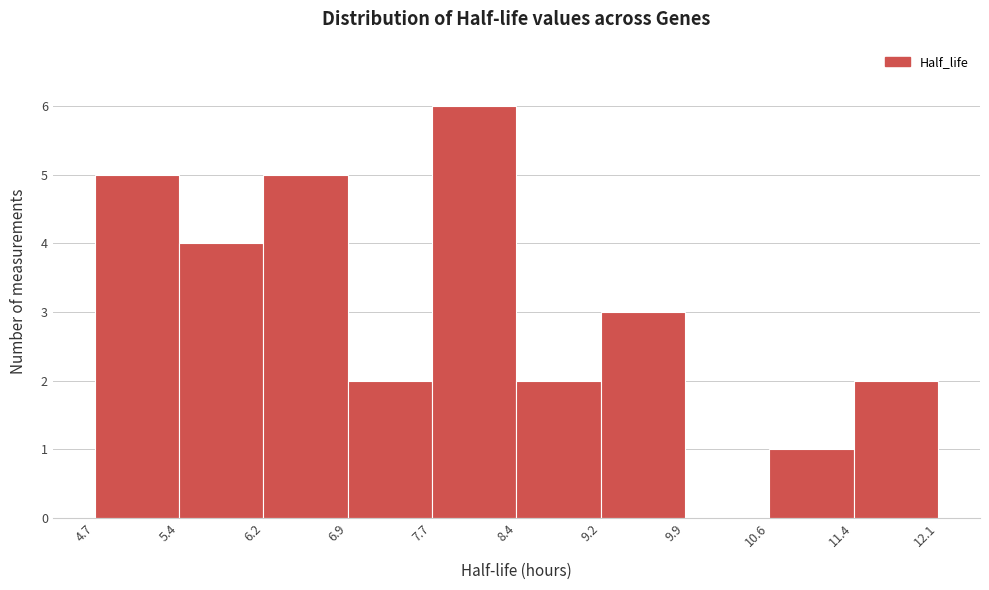

What is the height of the bar covering 10.6 to 11.4 on the x-axis? The values are not printed on the chart, so give them approximately, as read against the axis.

1